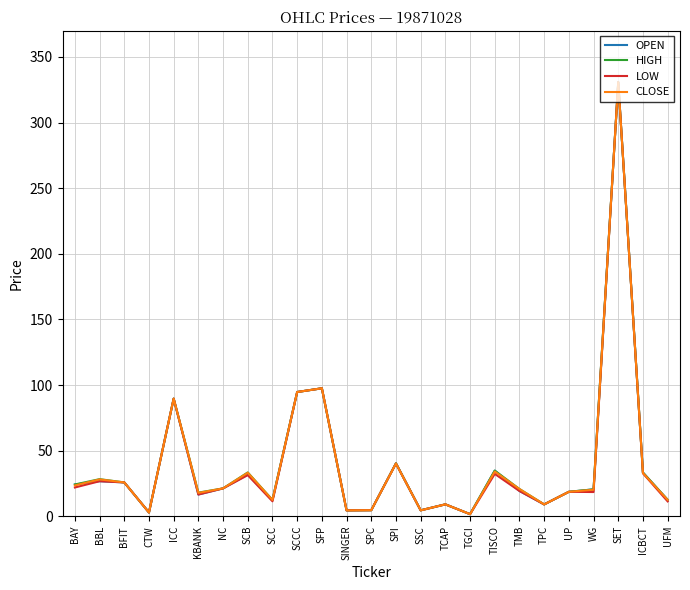

At which category is the sum across all series the highest?

SET